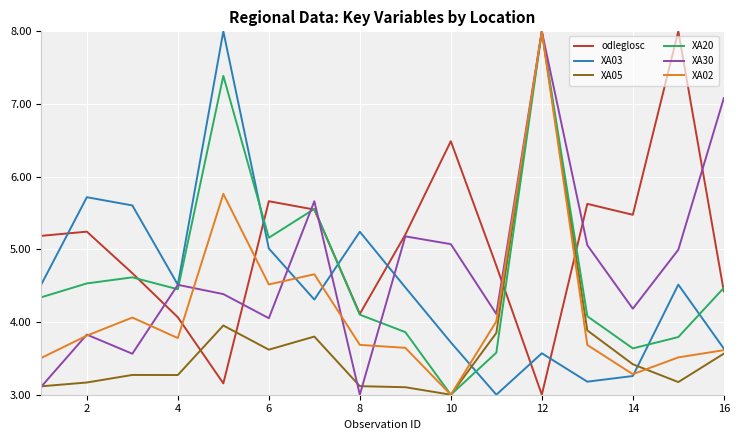

Which series has the largest total across all categories?

odleglosc